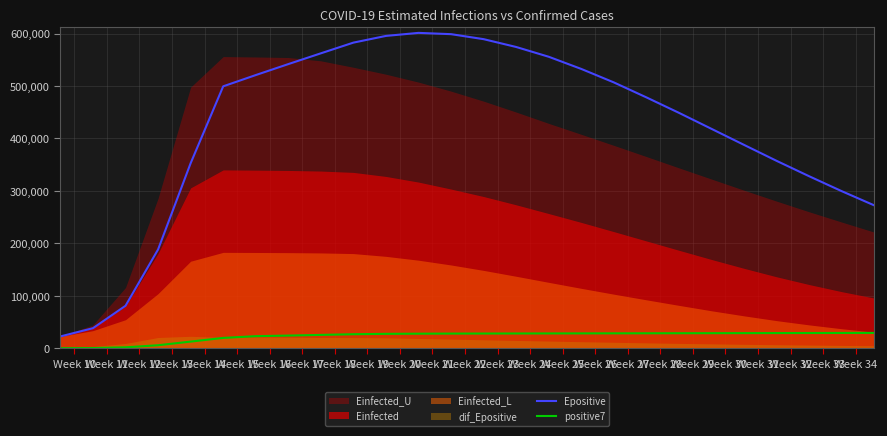

True or false: positive7 and Epositive cross at least once.

False